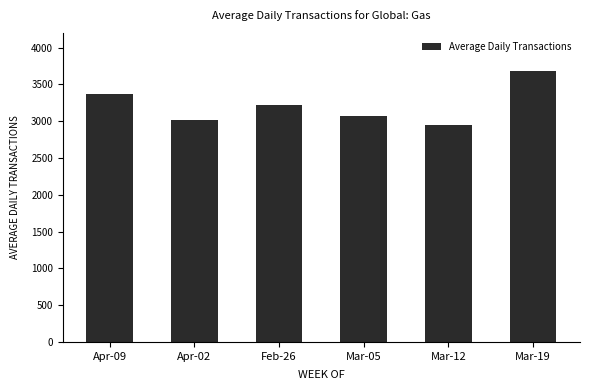

What is the label of the 3rd bar from the left?

Feb-26